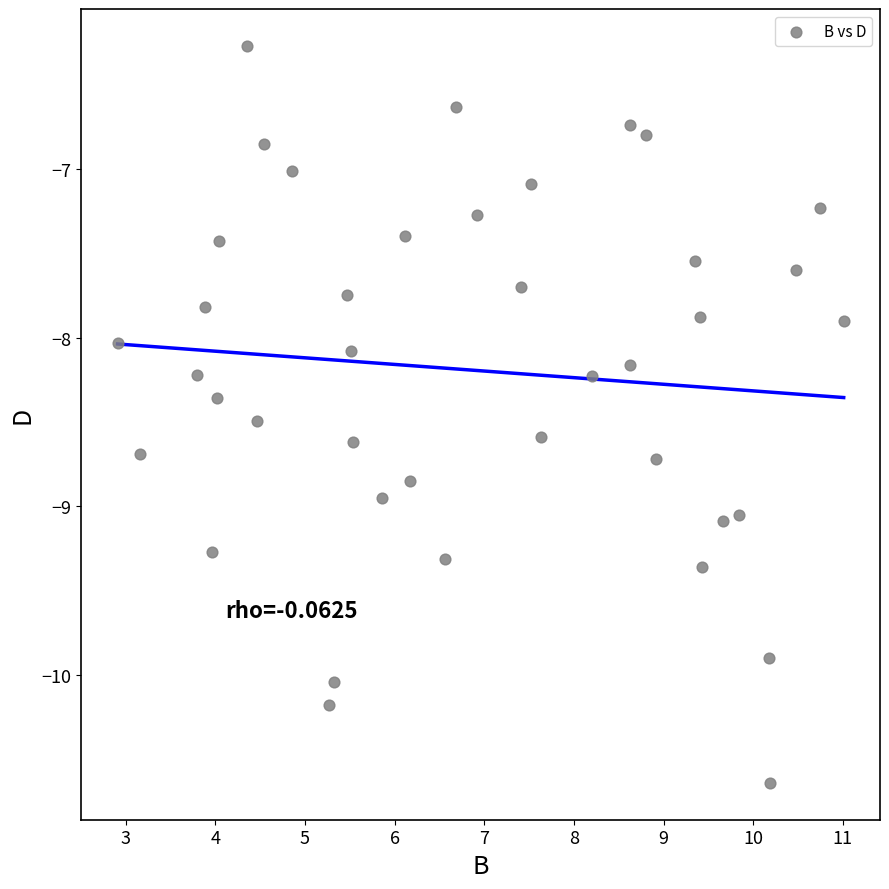

What is the range of X values (max minus min)?

8.1